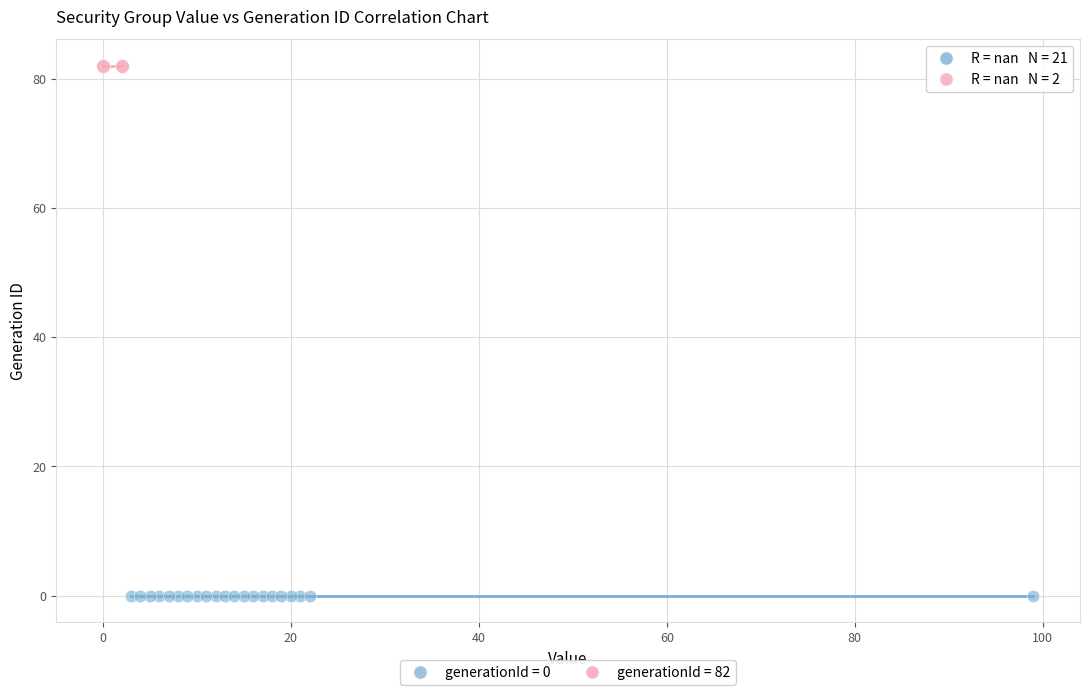

Which series reaches the maximum Y coordinate?

generationId = 82